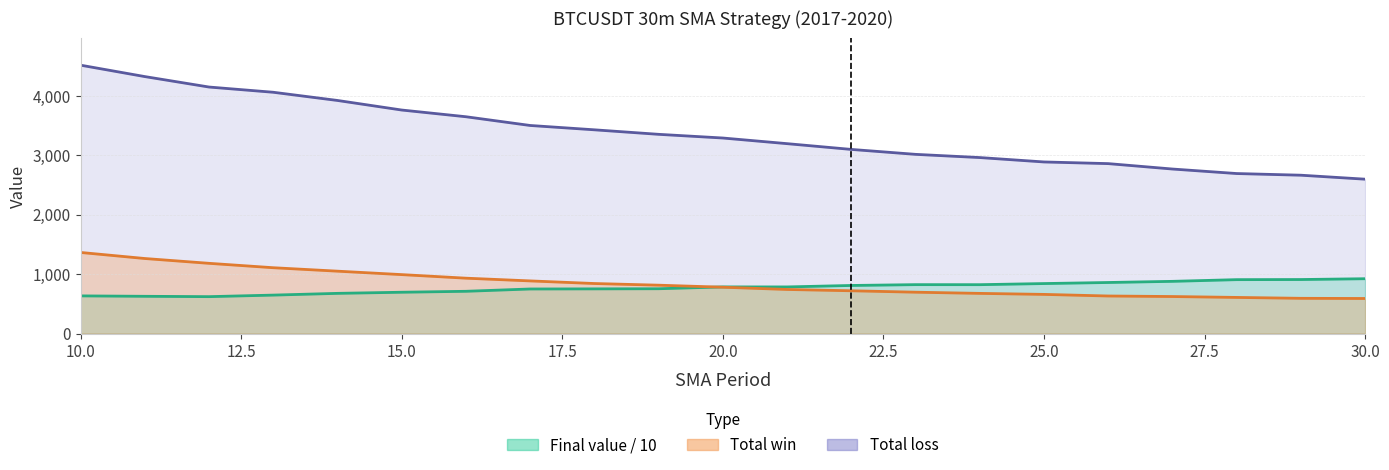

True or false: Final value and Total win intersect in this chart.

True